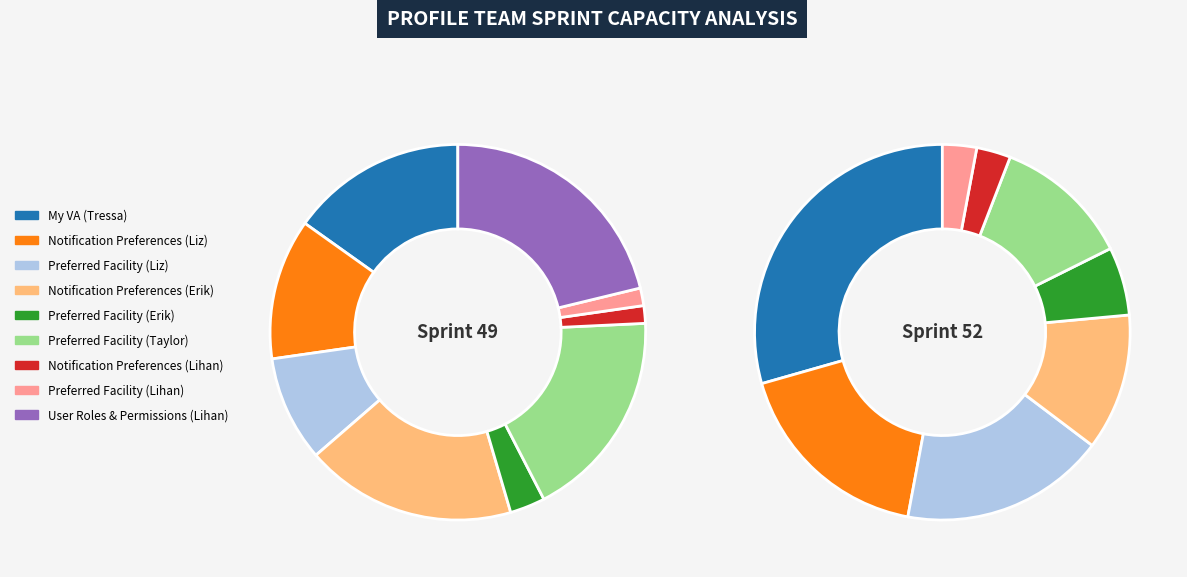

How many slices are in this pie chart?

9